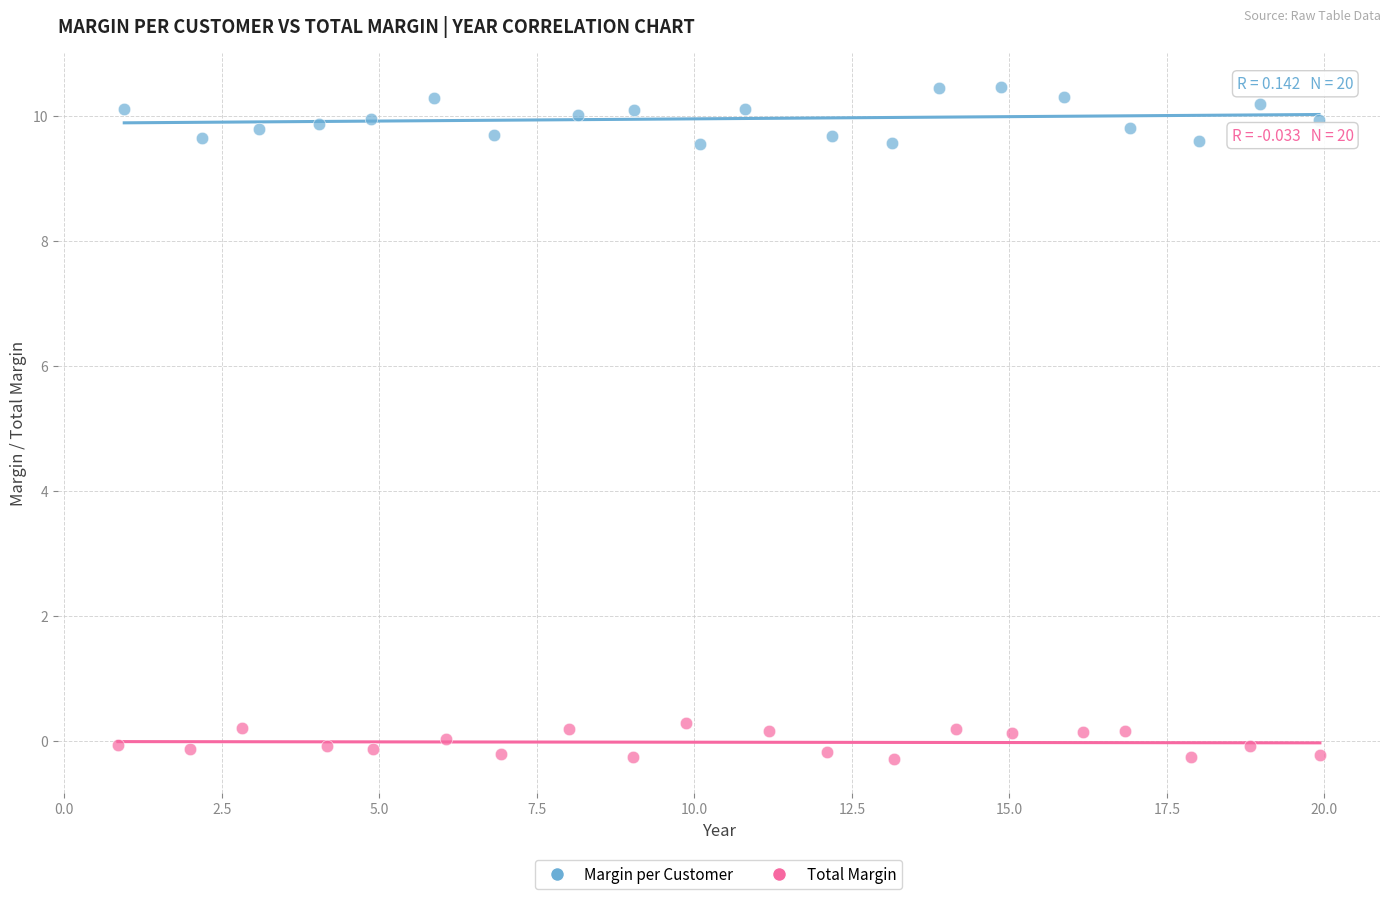

What are all the series names shown in the legend?

Margin per Customer, Total Margin